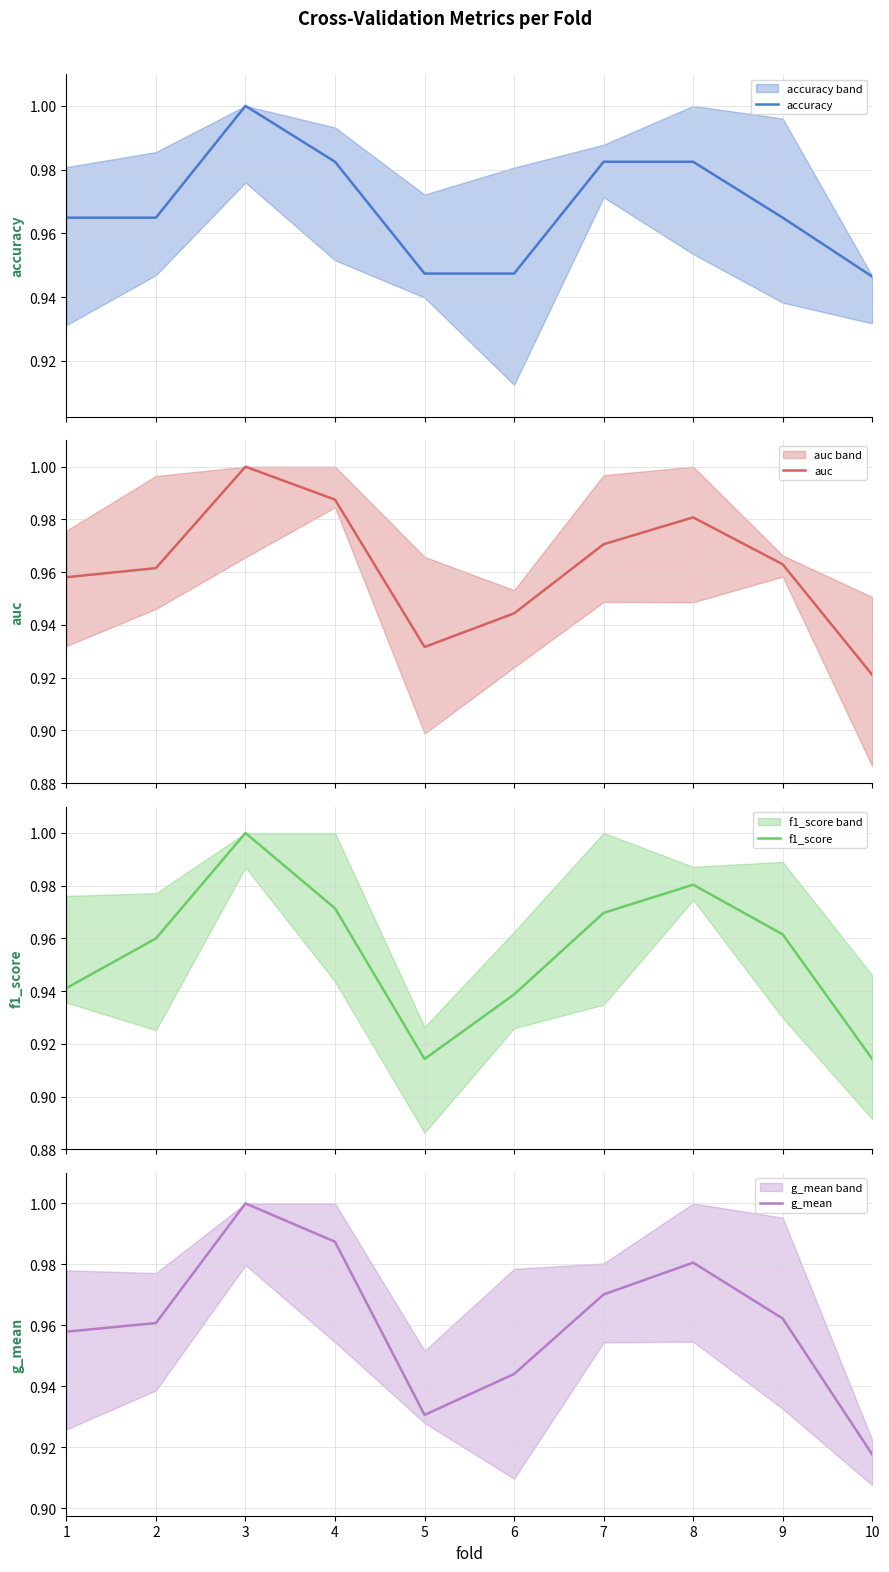

True or false: accuracy has a value of 0.6 at 4.

False